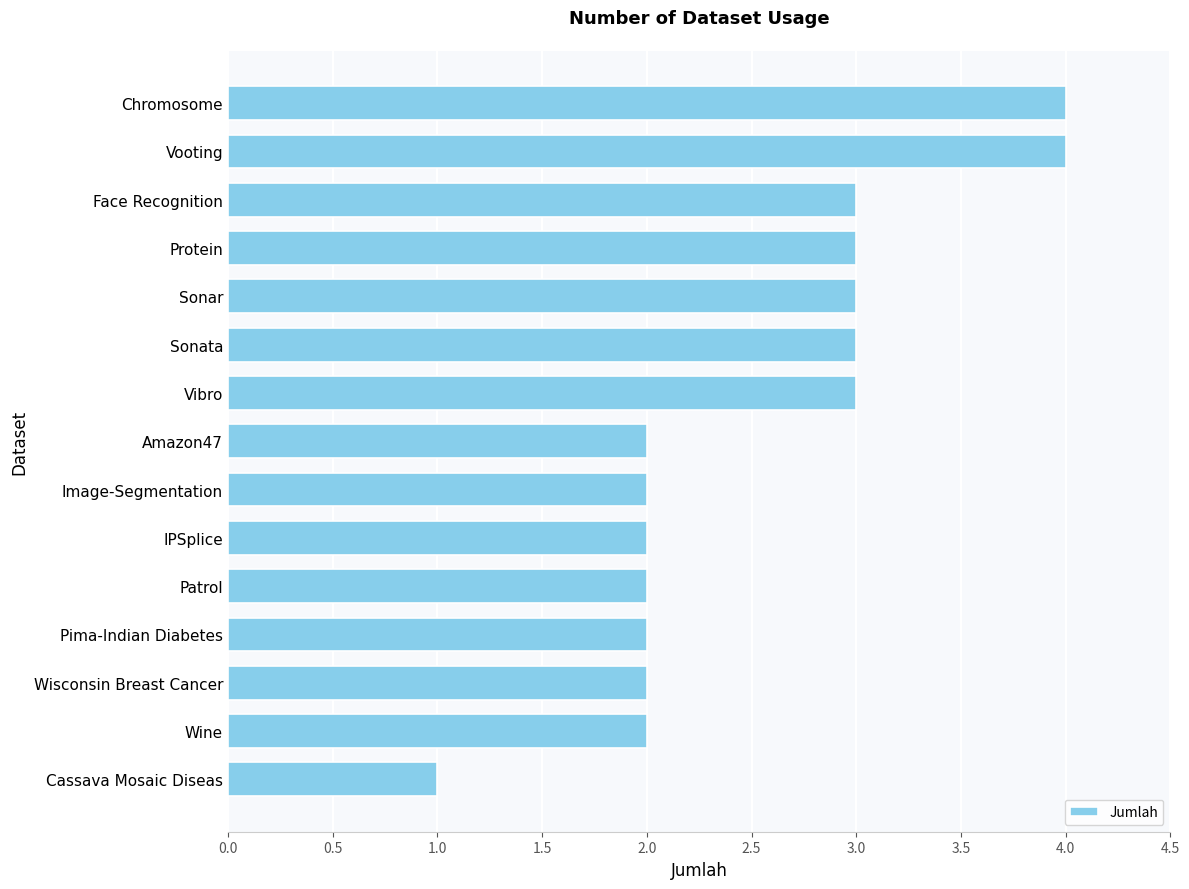

Approximately how many times larger is the value at Sonar compared to IPSplice?

1.5